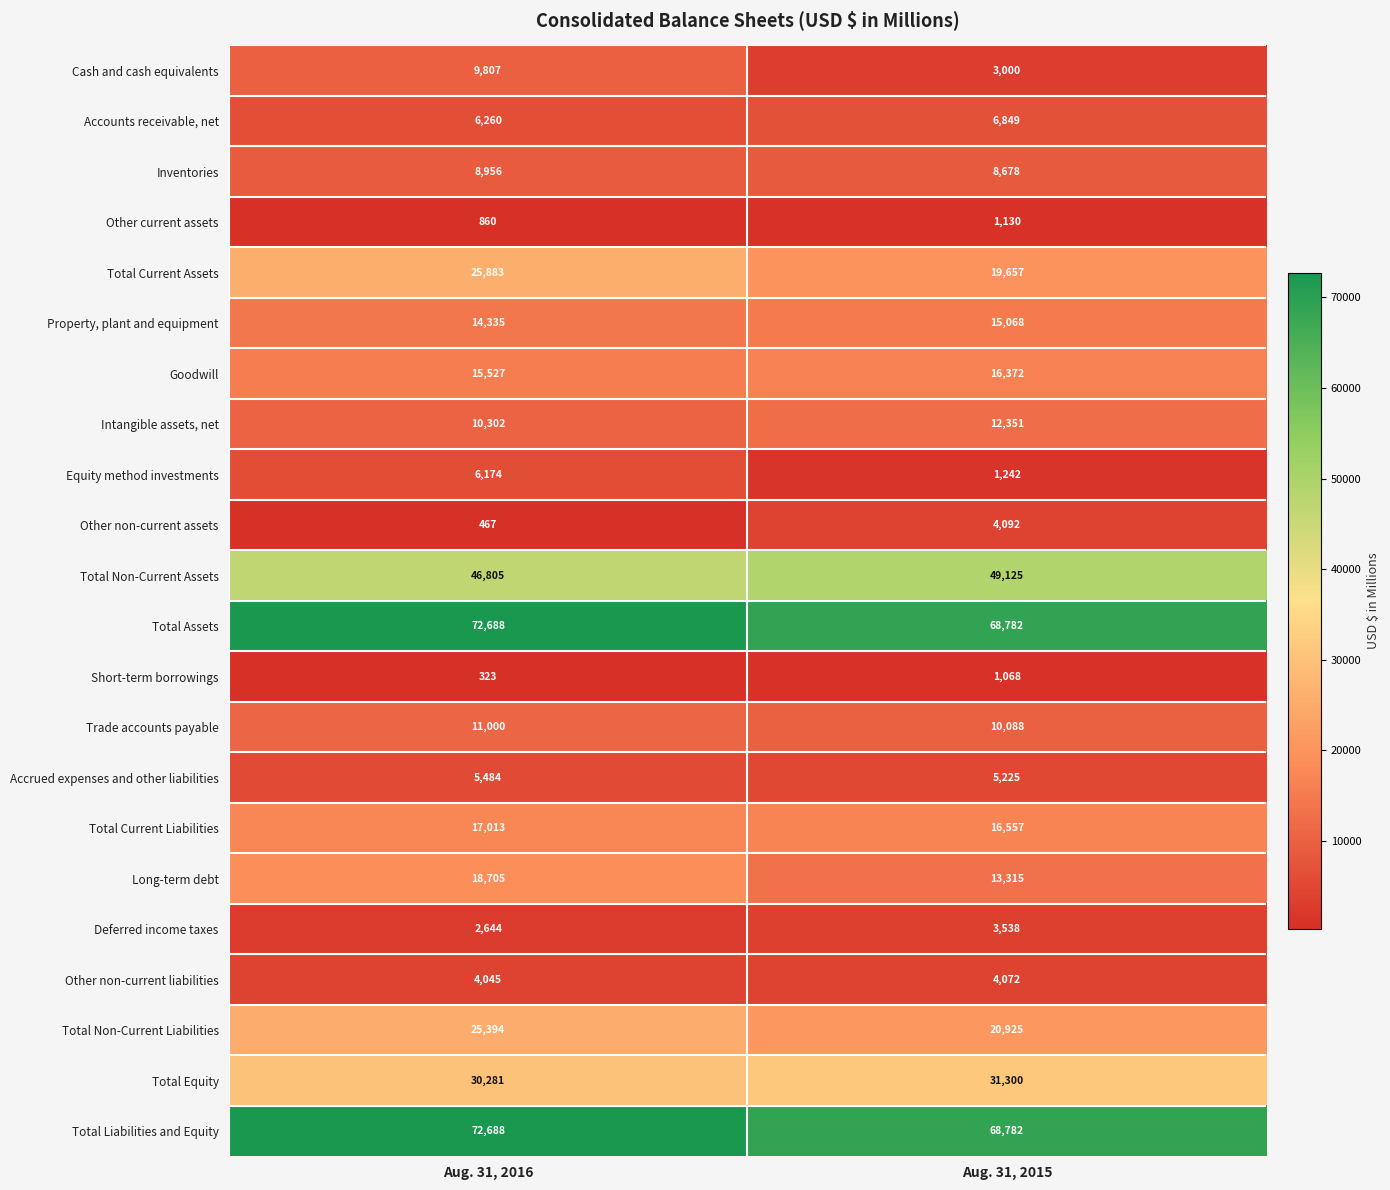

Rank the categories by Trade accounts payable value from lowest to highest.

Aug. 31, 2015, Aug. 31, 2016